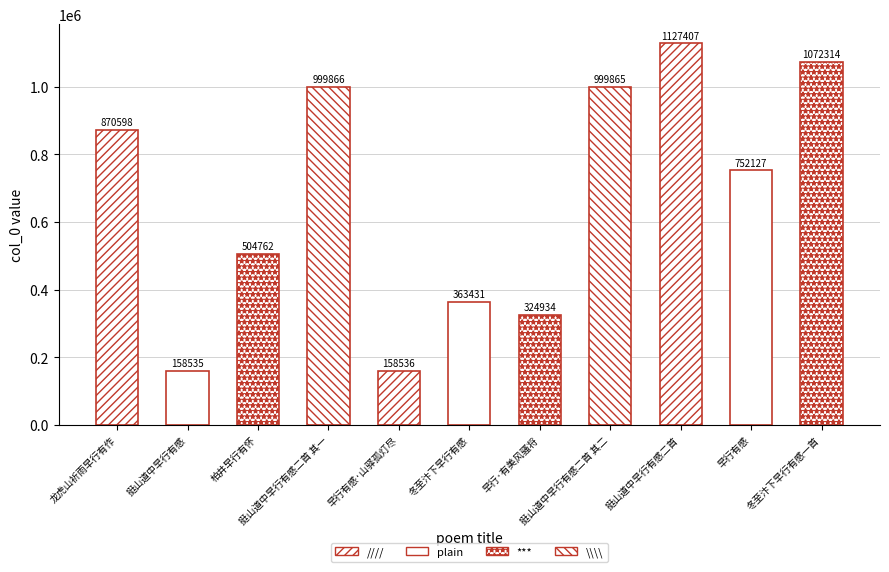

What is the change in value from 早行有感·山驿孤灯尽 to 早行有感?

+593591